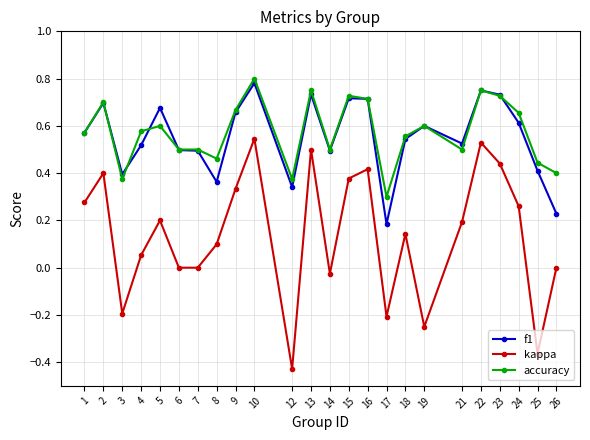

Is this an area chart (filled region under the line)?

No